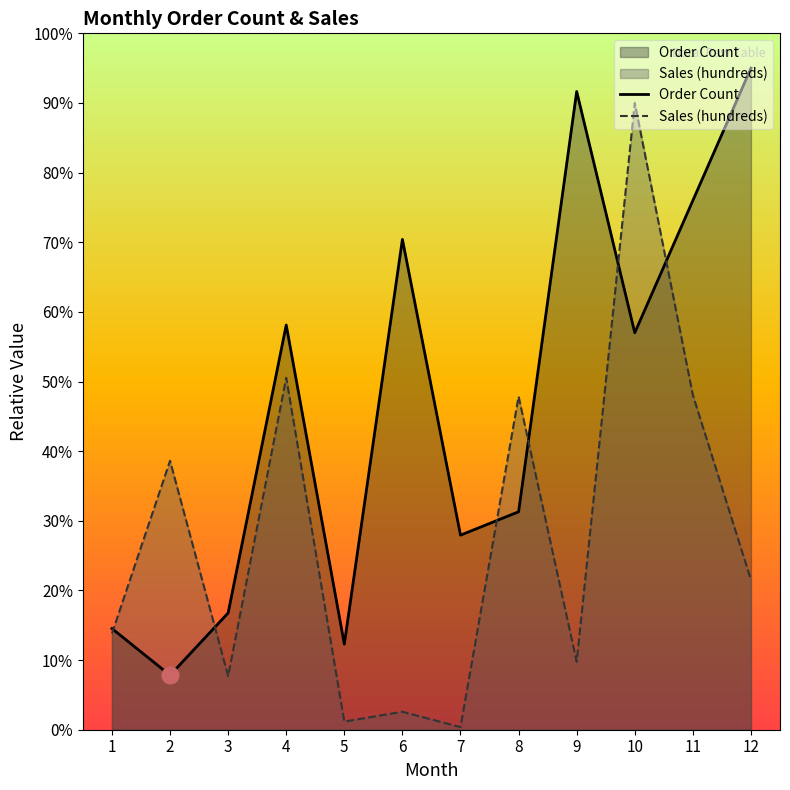

At which category does Order Count reach its first local peak?

4